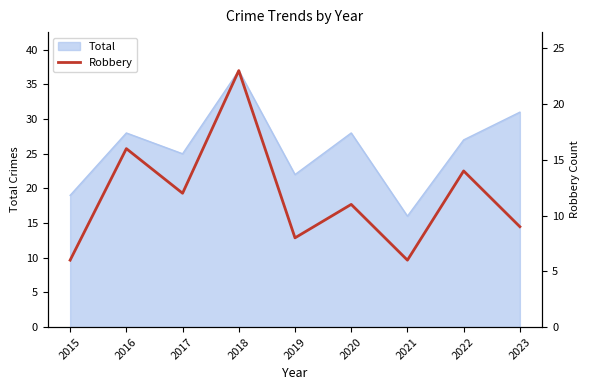

The Total series shows 31 at 2023. True or false?

True